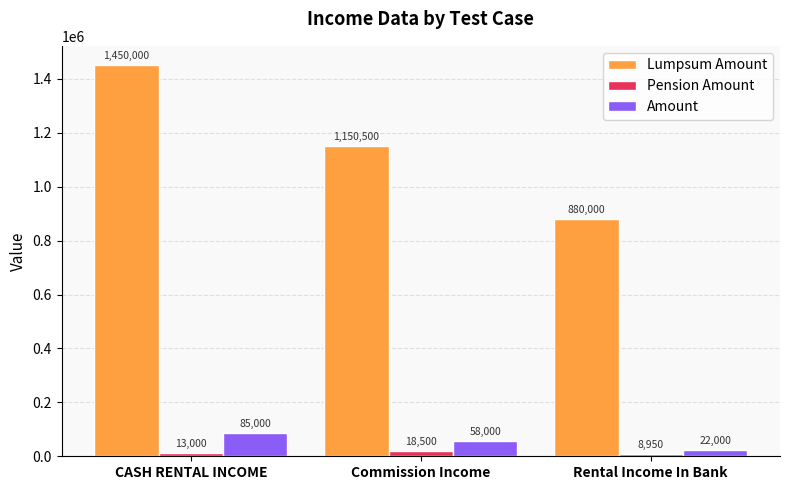

Reading left to right, list all the values displayed in this chart.

Lumpsum Amount: CASH RENTAL INCOME=1450000	Commission Income=1150500	Rental Income In Bank=880000
Pension Amount: CASH RENTAL INCOME=13000	Commission Income=18500	Rental Income In Bank=8950
Amount: CASH RENTAL INCOME=85000	Commission Income=58000	Rental Income In Bank=22000